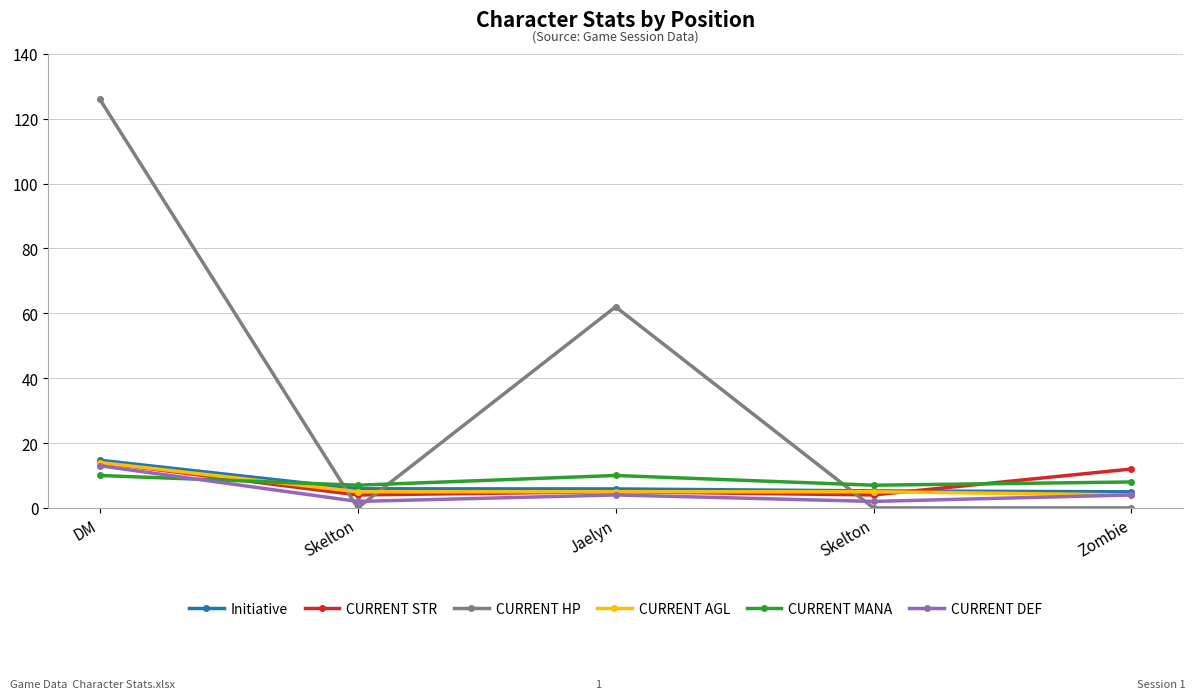

In CURRENT STR, how many points are lower than both neighbors (excluding endpoints)?

2